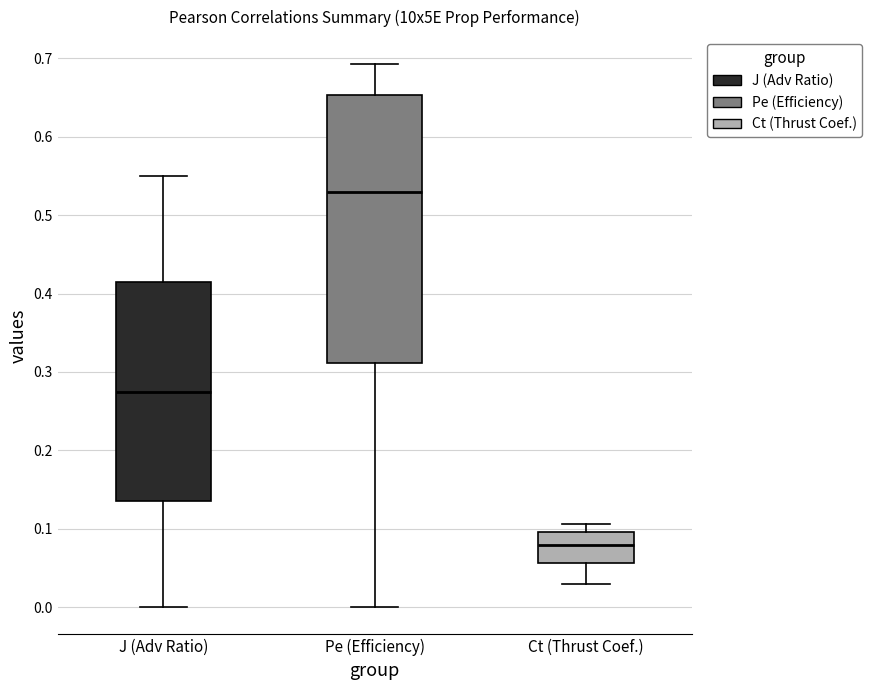

Reading left to right, read every box against the y-axis: the position of its median line, the range the box covers, and the ends of its whiskers. The values are not printed on the chart, so give them approximately, as read against the axis.

J (Adv Ratio): median 0.28, box 0.14 to 0.42, whiskers 0.00 to 0.55
Pe (Efficiency): median 0.53, box 0.31 to 0.65, whiskers 0.00 to 0.69
Ct (Thrust Coef.): median 0.08, box 0.06 to 0.10, whiskers 0.03 to 0.11